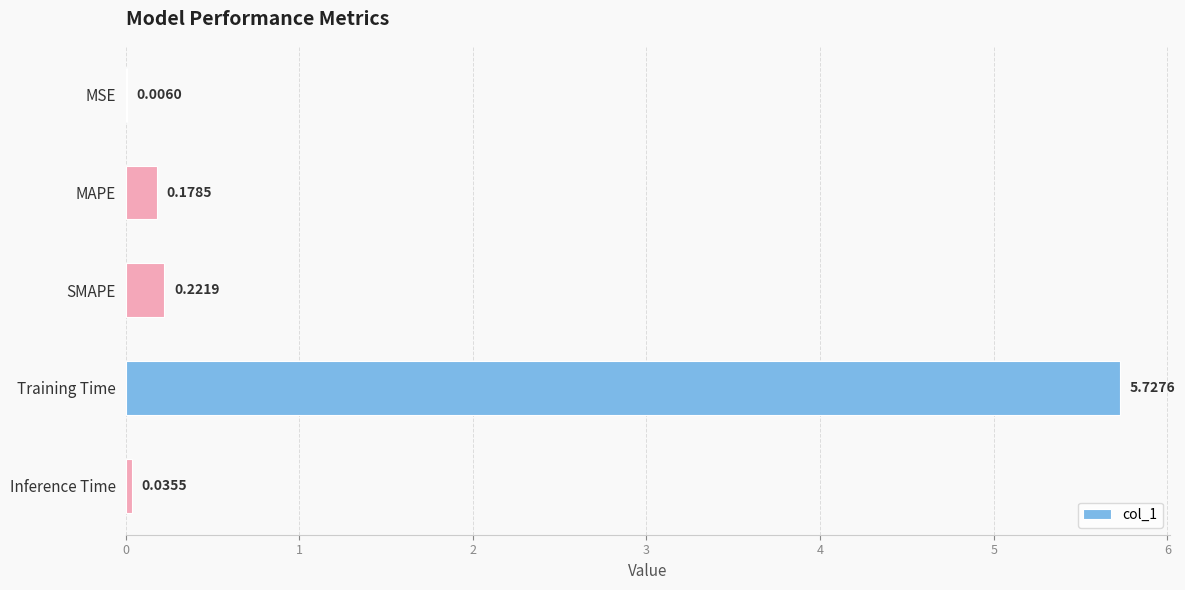

At which category does the chart reach its peak across all series?

Training Time